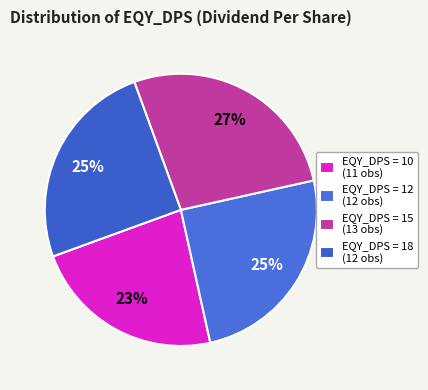

Is there a majority slice in this chart?

No